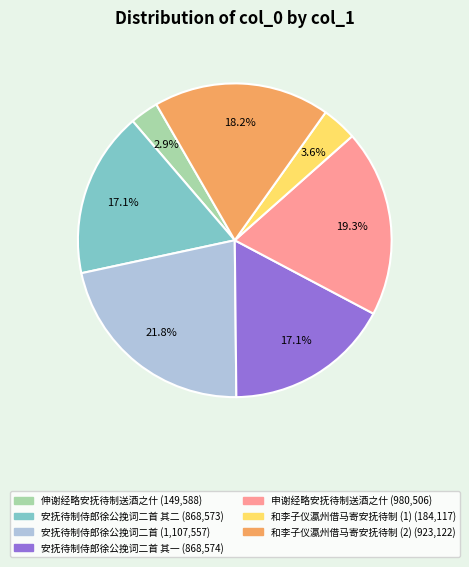

Does any single category account for the majority?

No